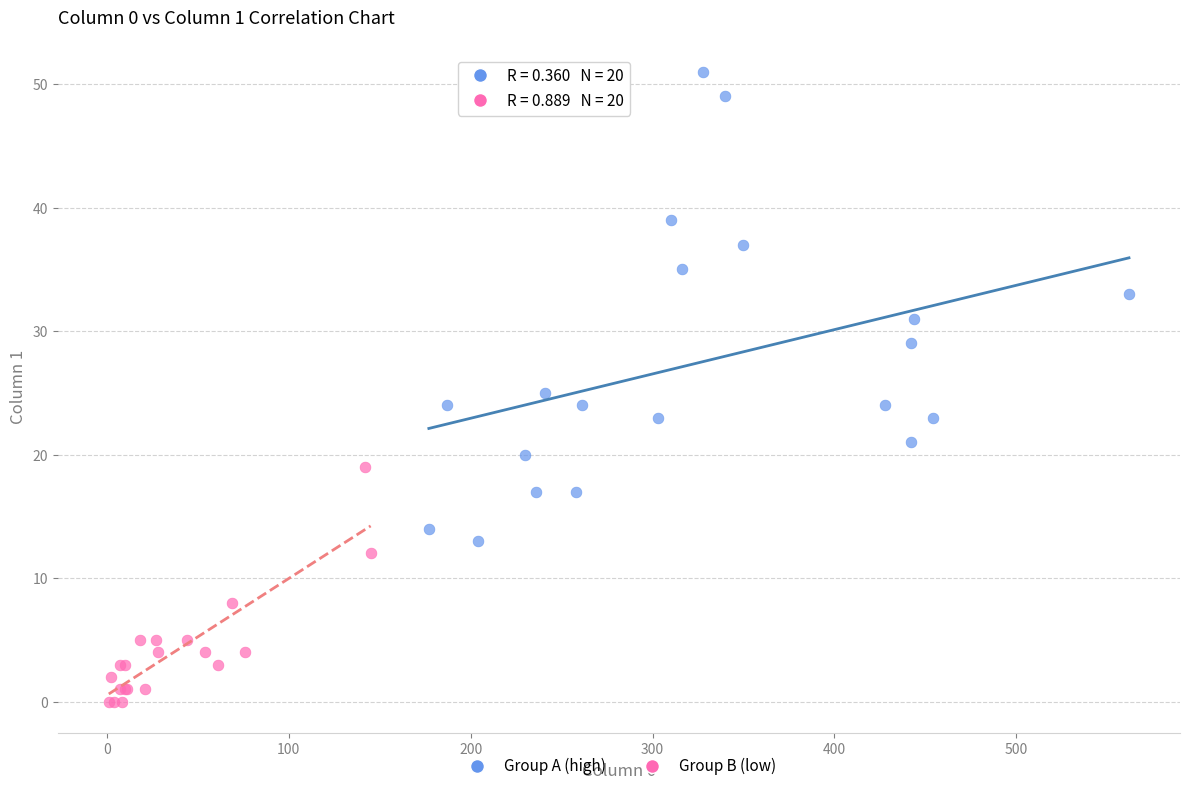

Which series reaches the minimum Y coordinate?

Group B (low)